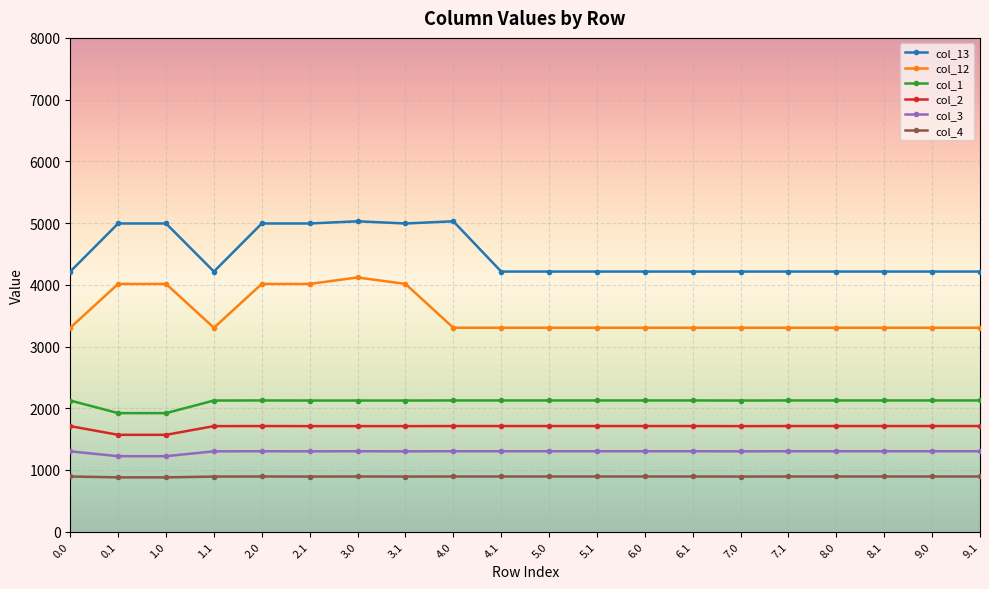

True or false: col_4 and col_3 intersect in this chart.

False